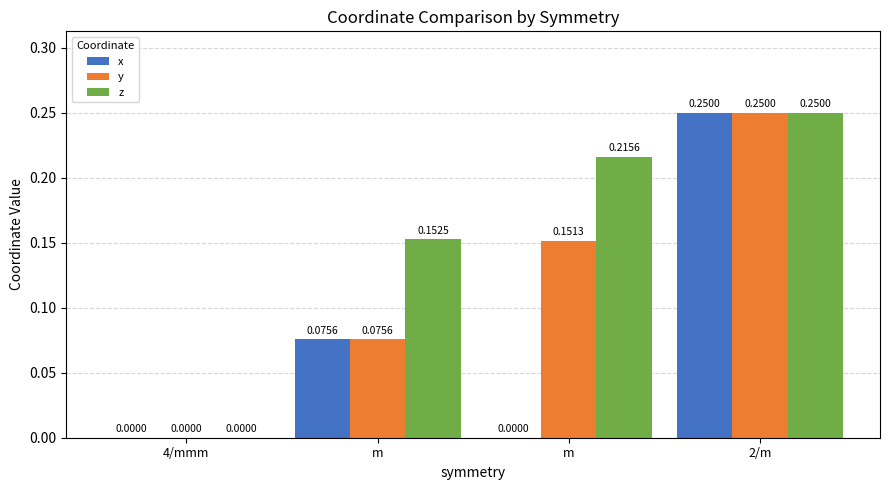

Are the bars grouped side by side (vs. stacked)?

Yes